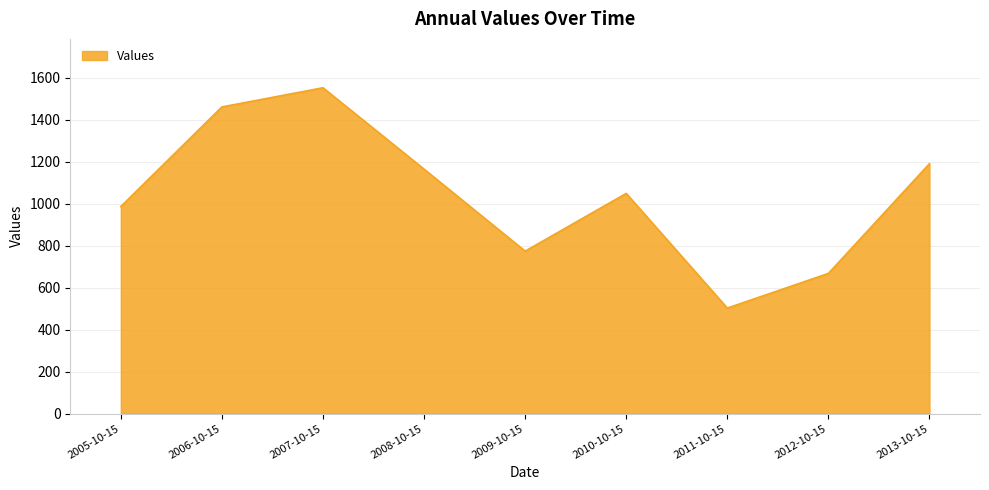

What is the average value?

1038.4